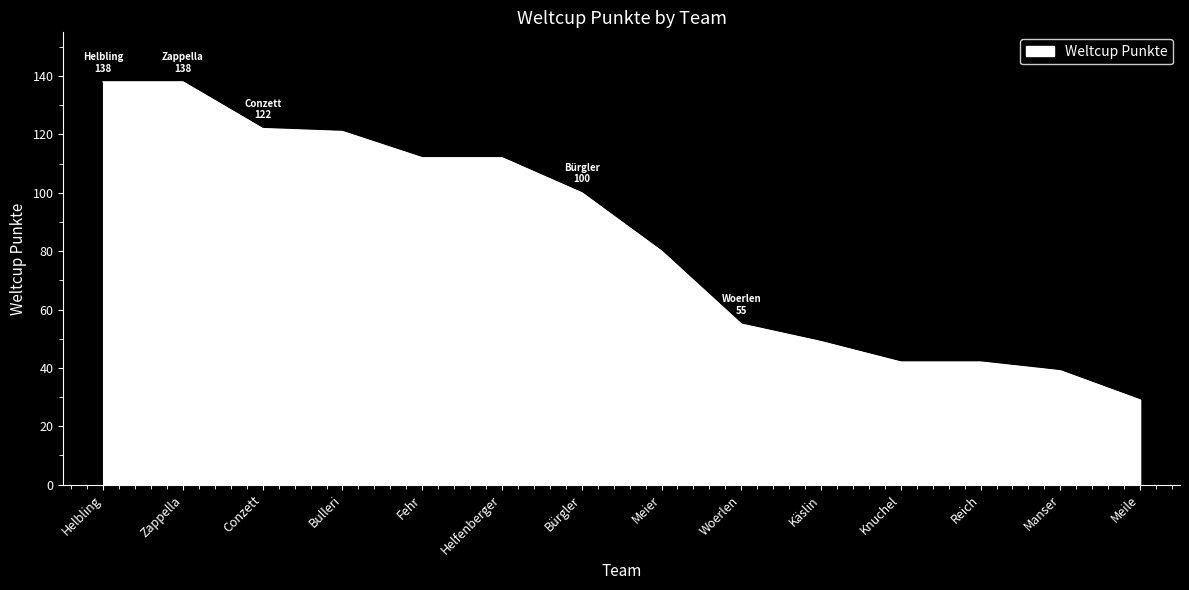

What is the sum of the values at Käslin and Zappella?

187